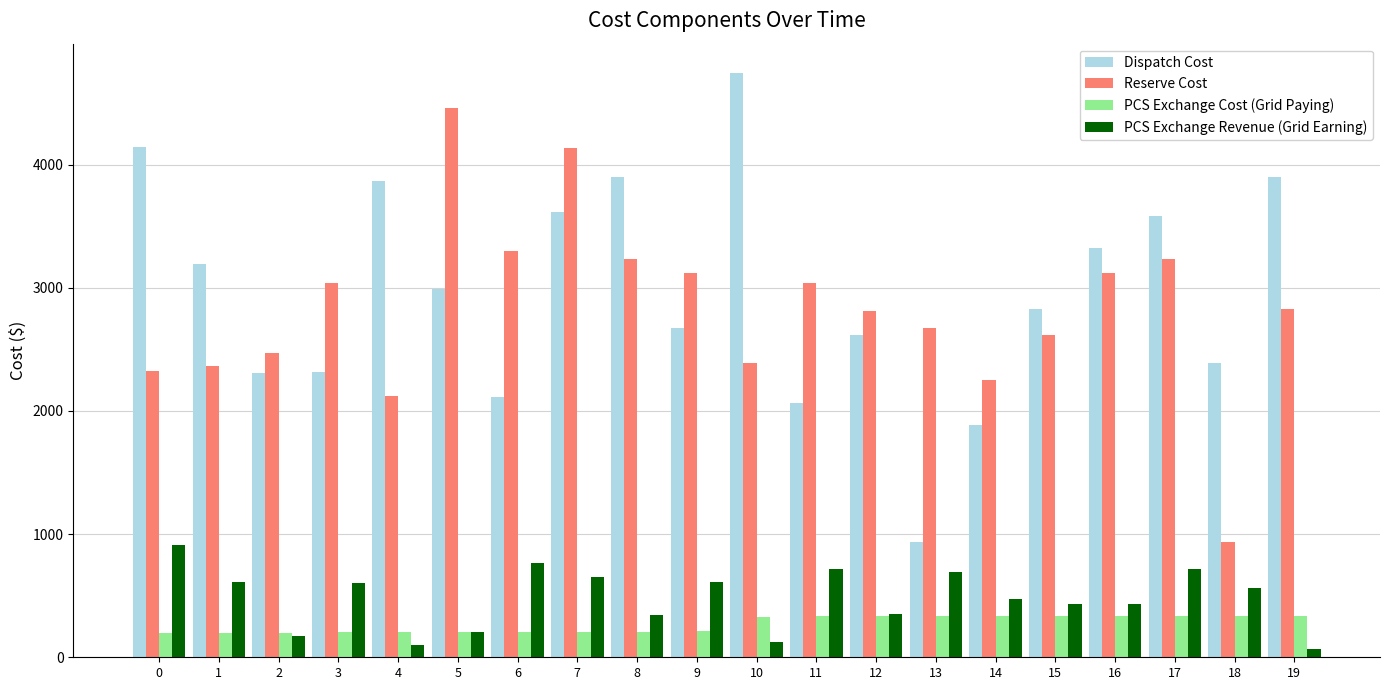

How many bars are there in each group?

4